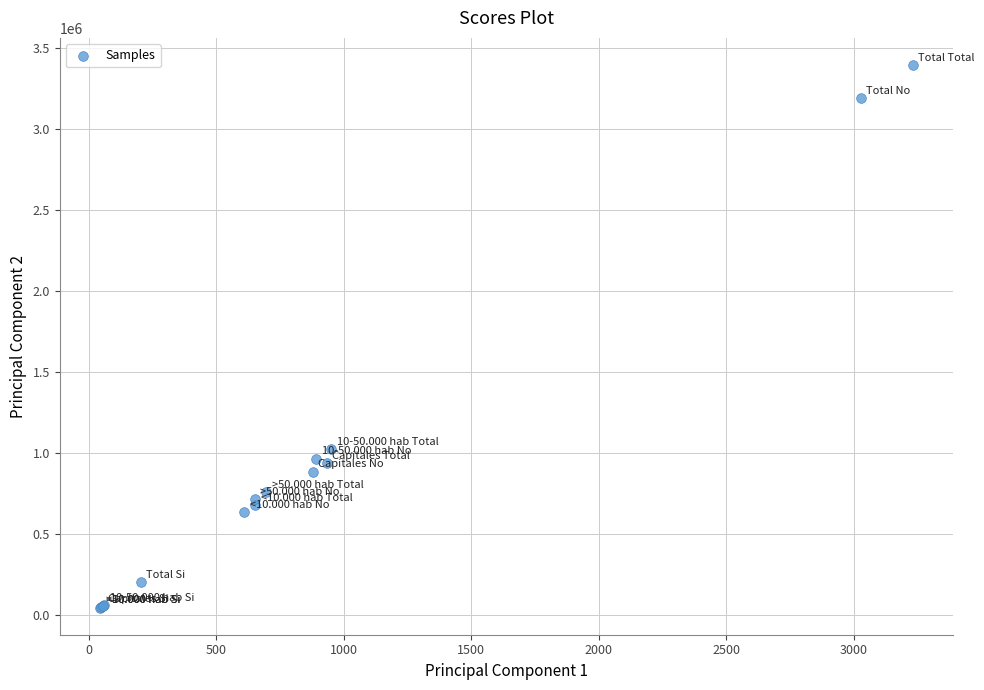

What Y value in the scatter plot is closest to 1719018?

1022431